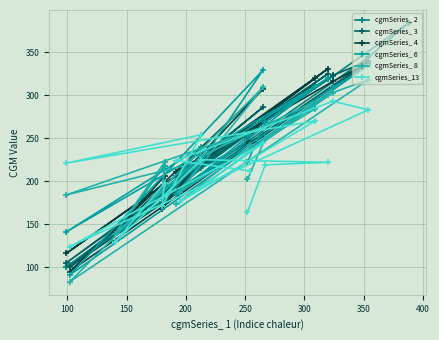

How many interior local peaks (higher than both neighbors) does the data have?

6